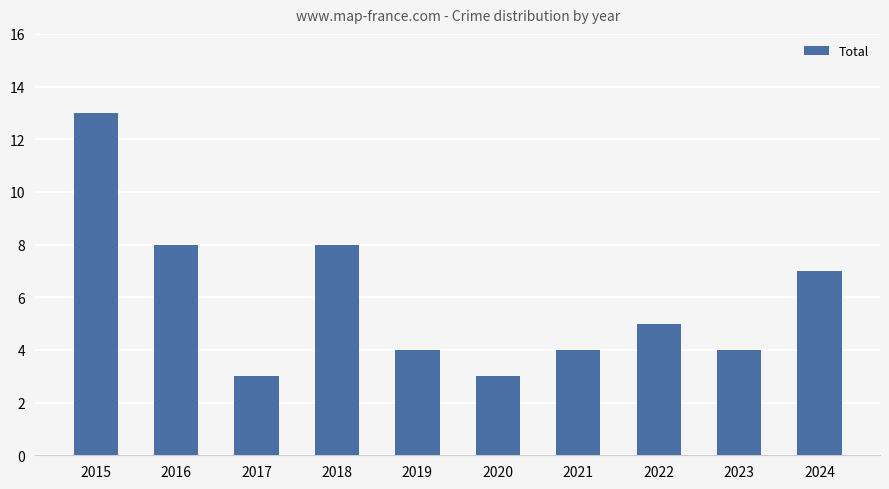

Which category has the highest value across all series?

2015